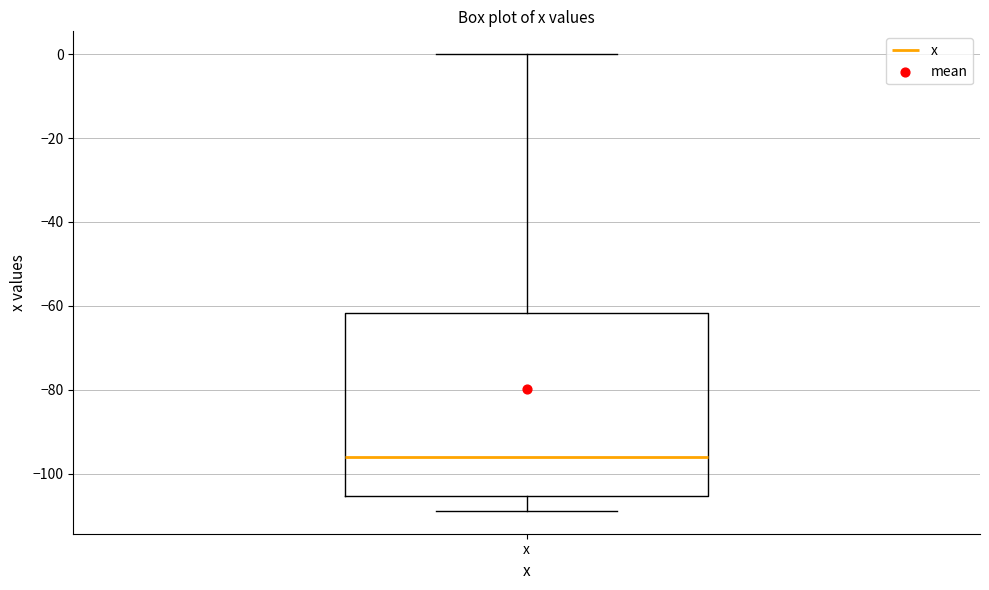

Read this box plot against the y-axis: the position of the median line, the range covered by the box, and the ends of both whiskers. The values are not printed on the chart, so give them approximately, as read against the axis.

median -96, box -106 to -62, whiskers -108 to 0